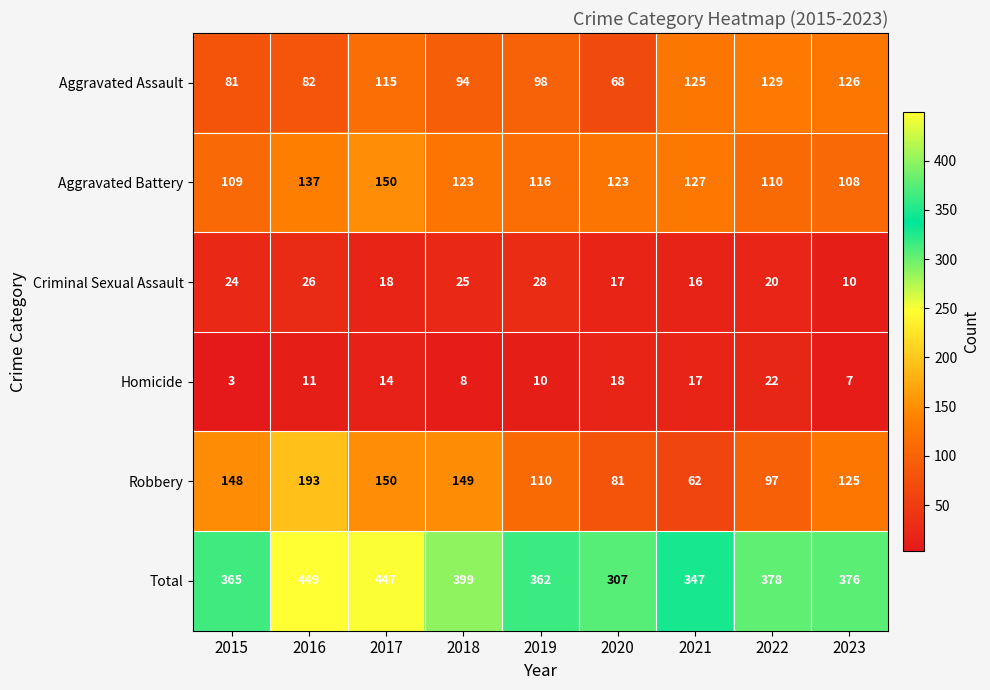

Rank the series at 2022 from lowest to highest value.

Criminal Sexual Assault, Homicide, Robbery, Aggravated Battery, Aggravated Assault, Total